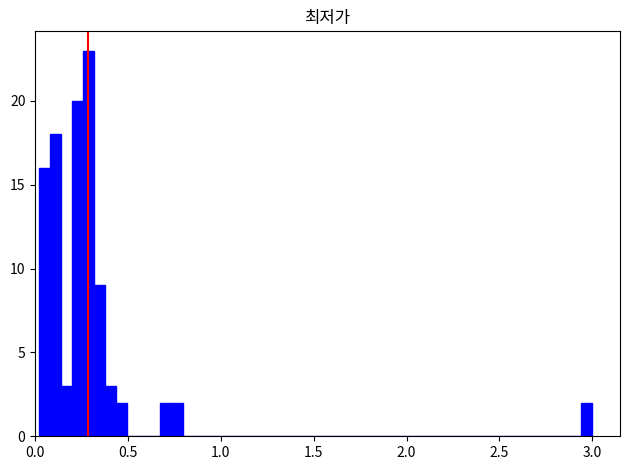

Around what value on the x-axis is the tallest bar? Give the approximate position of its centre, as read against the axis.

0.30